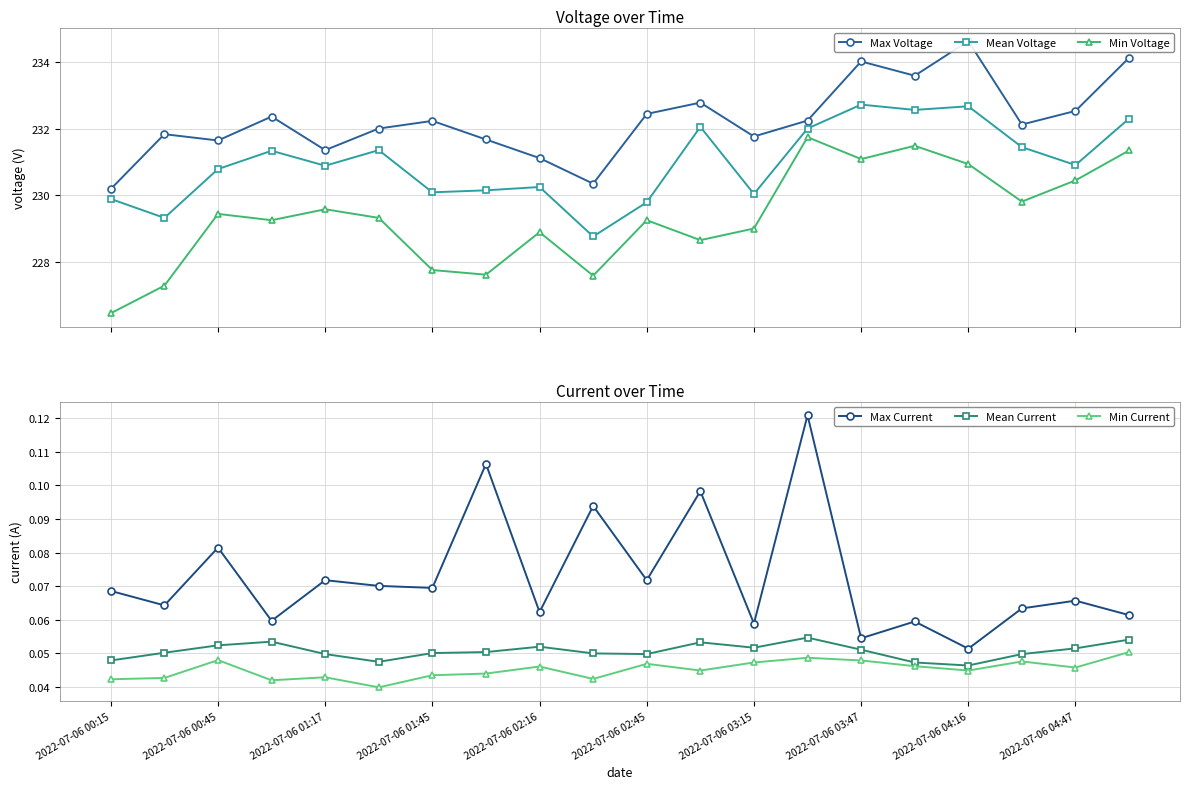

How many interior local valleys does the Min Voltage series have?

6